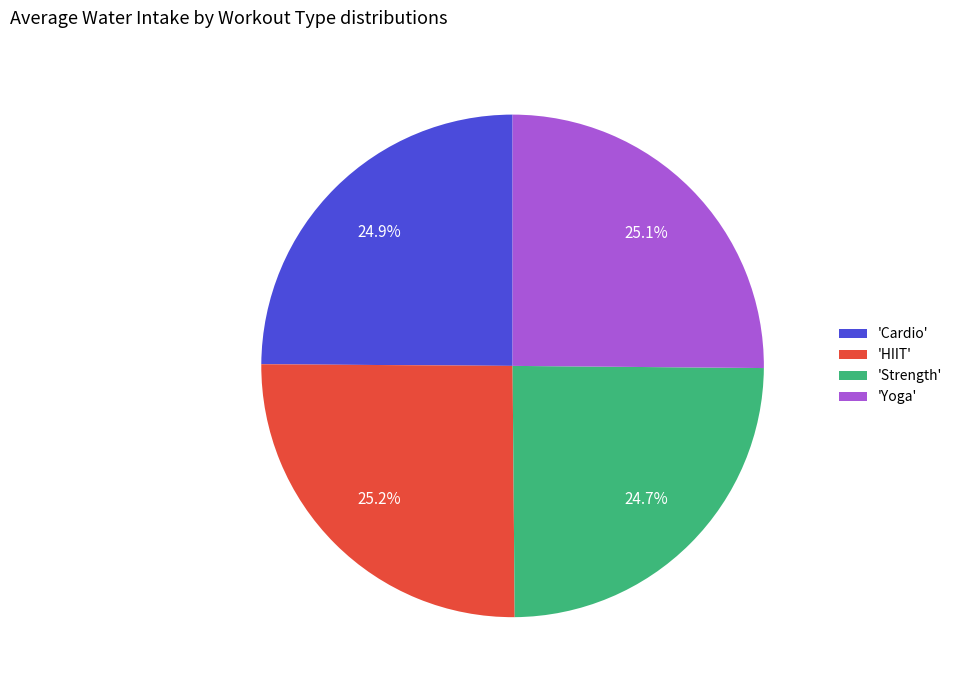

What portion of the pie excludes 'Cardio'?

75.1%